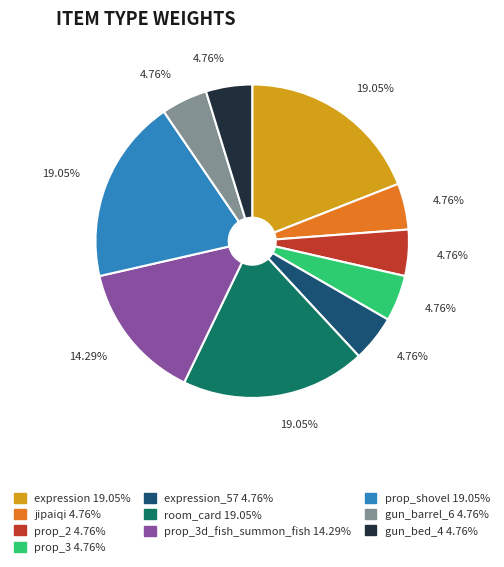

Does any single category account for the majority?

No